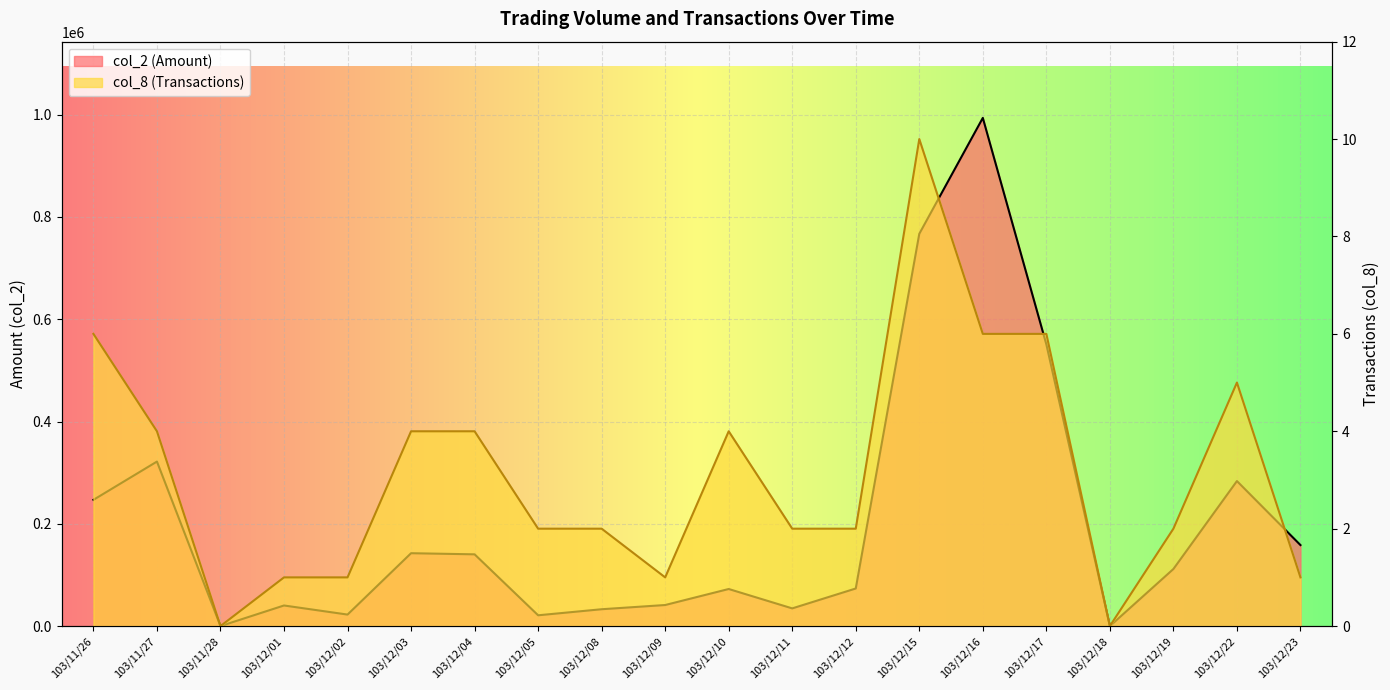

True or false: col_8 (Transactions) and col_2 (Amount) cross at least once.

False